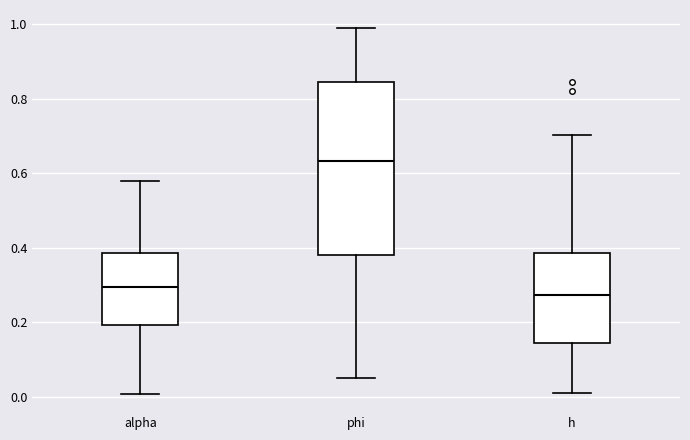

Which box's median line is the highest?

phi